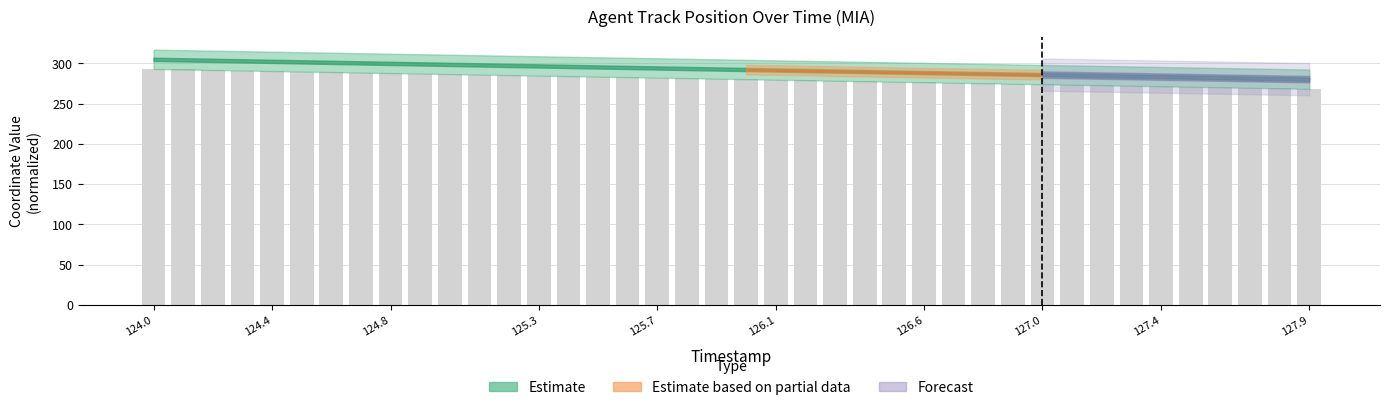

What is the sum of all values?

11228.2